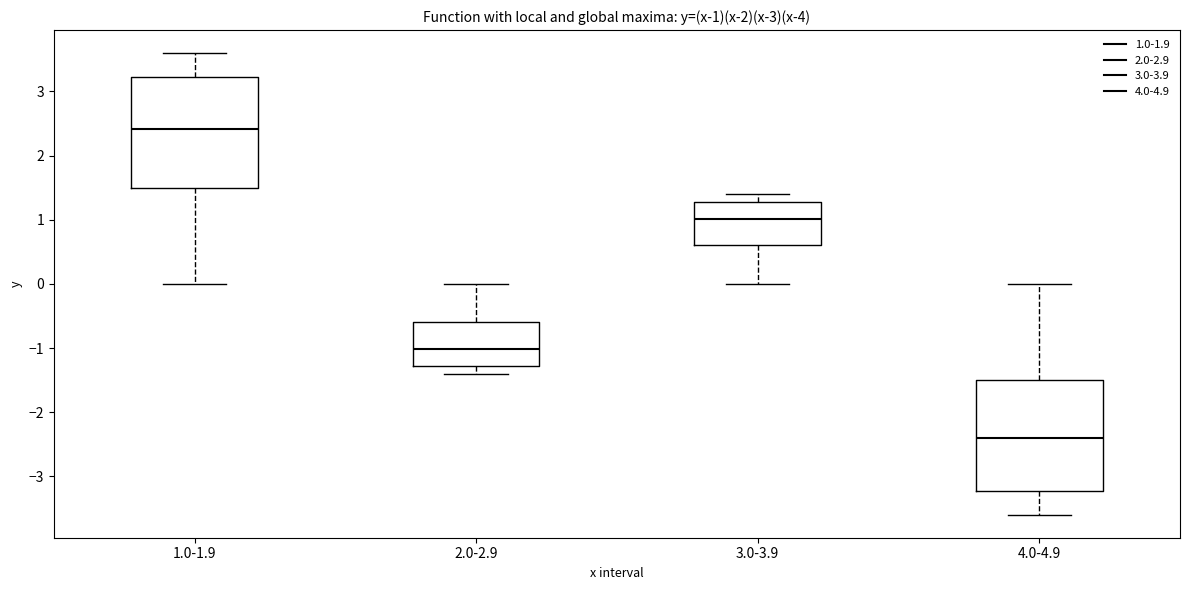

Which box has the lowest median line?

4.0-4.9